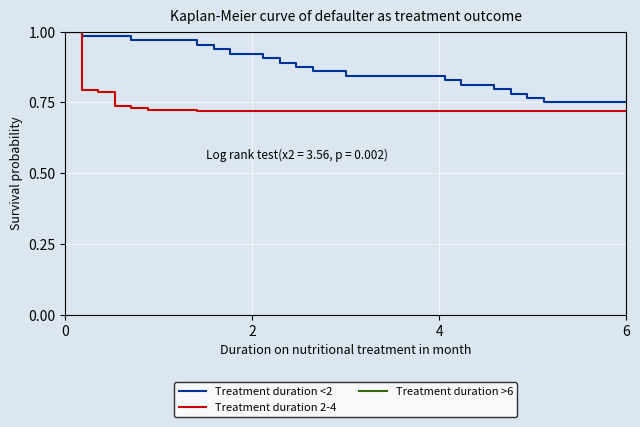

What is the average value of the Treatment duration 2-4 series?

0.7